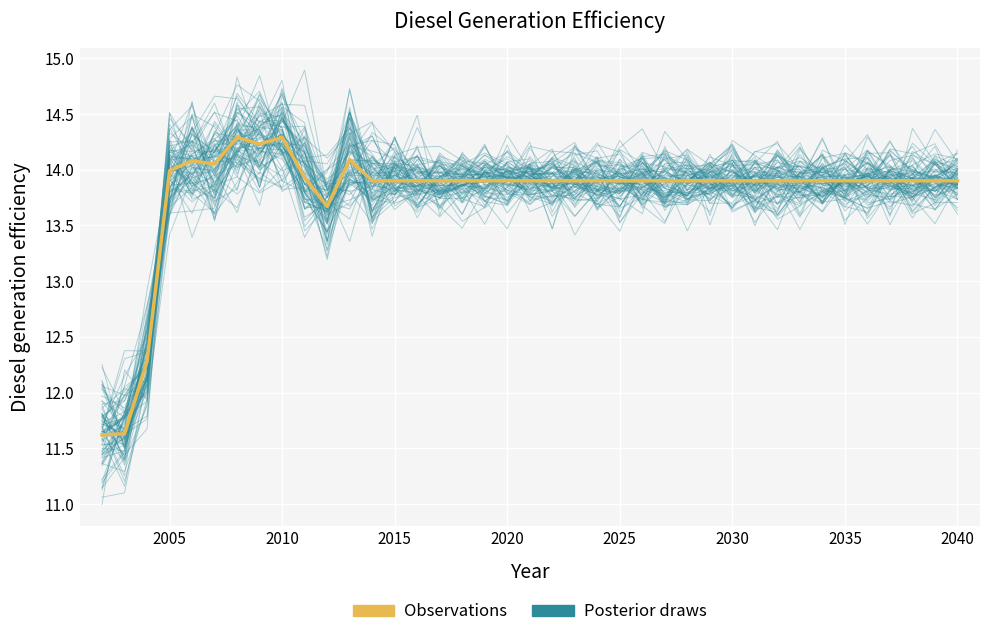

Reading right to left, transcribe all the data shown in this chart.

Posterior draws: 13.9	13.7	13.6	13.9	13.7	14.0	13.7	13.9	14.2	13.8	13.9	13.8	14.0	13.7	13.9	13.8	13.7	13.9	13.9	14.1	13.7	13.8	13.9	13.7	13.8	13.6	14.0	14.0	13.6	14.1	14.2	14.4	14.7	14.0	14.0	14.4	12.4	11.6	11.7
Observations: 13.9	13.9	13.9	13.9	13.9	13.9	13.9	13.9	13.9	13.9	13.9	13.9	13.9	13.9	13.9	13.9	13.9	13.9	13.9	13.9	13.9	13.9	13.9	13.9	13.9	13.9	13.9	14.1	13.7	13.9	14.3	14.2	14.3	14.1	14.1	14.0	12.3	11.6	11.6